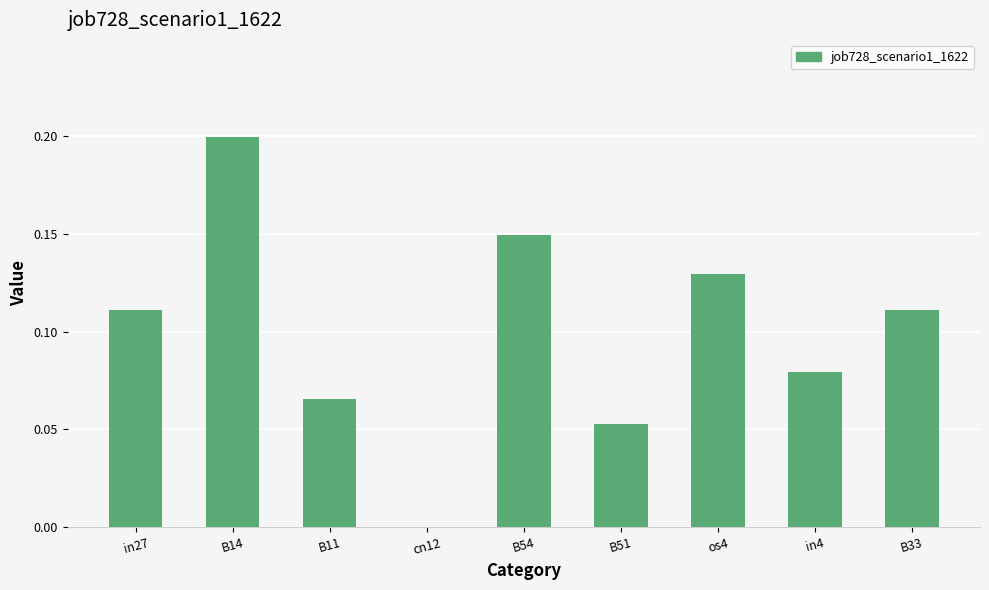

What is the sum of the values at in27 and B51?

0.2